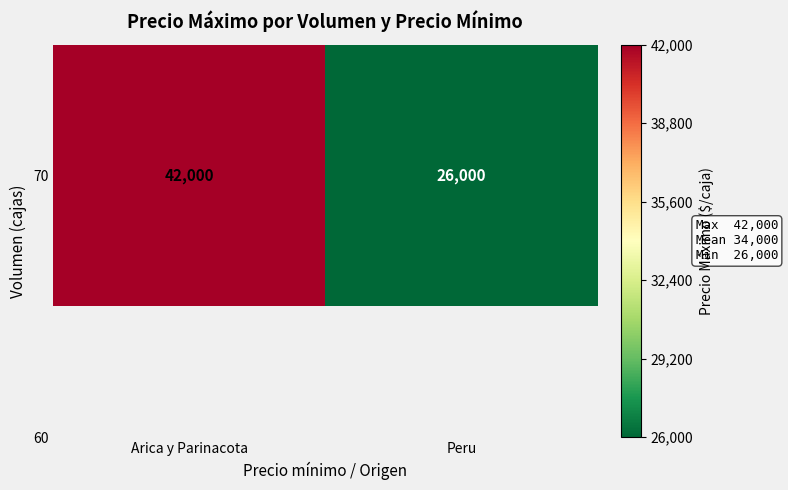

How many categories are shown in the chart?

2